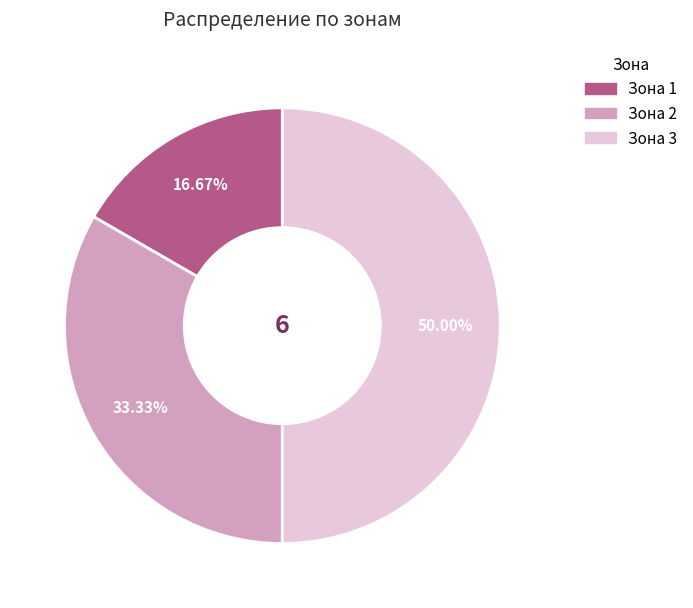

Is Зона 1 the majority of the pie?

No